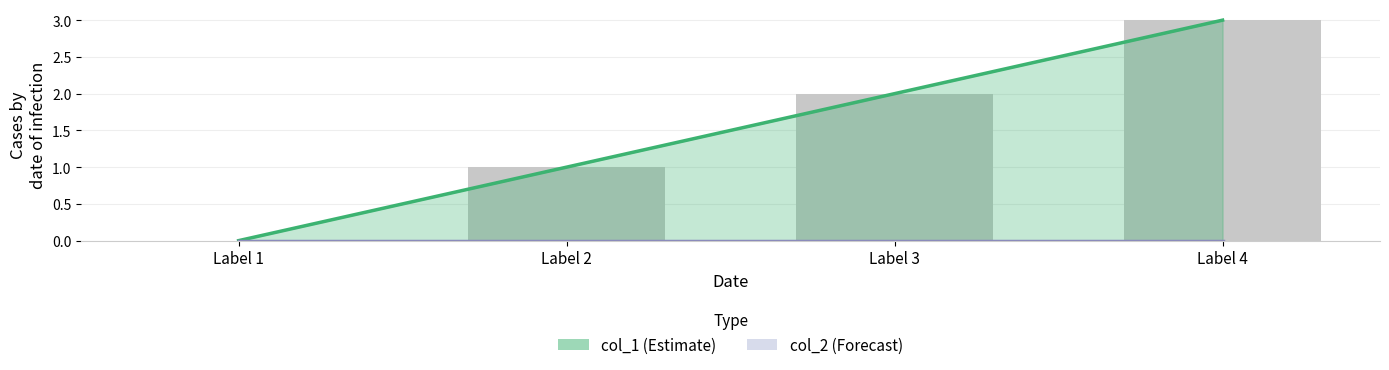

Between Label 4 and Label 2, which is larger?

Label 4